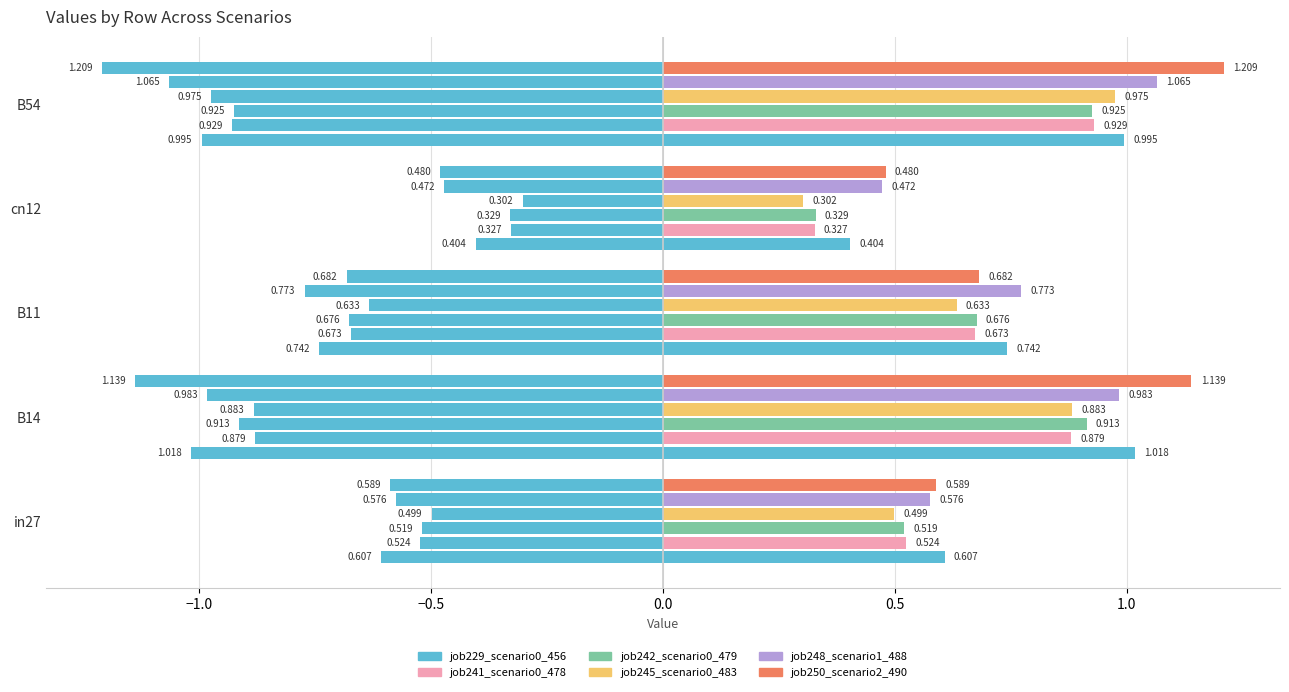

What are all the series names shown in the legend?

job229_scenario0_456, job241_scenario0_478, job242_scenario0_479, job245_scenario0_483, job248_scenario1_488, job250_scenario2_490